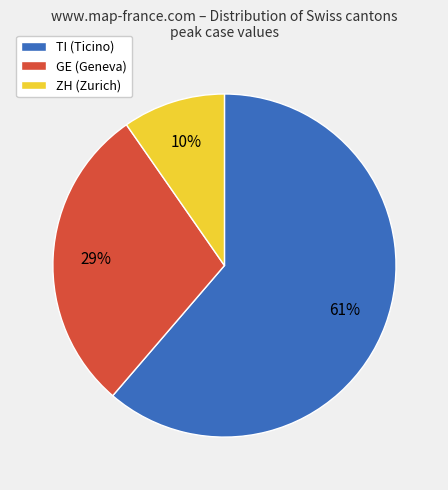

True or false: GE accounts for 17% of the total.

False